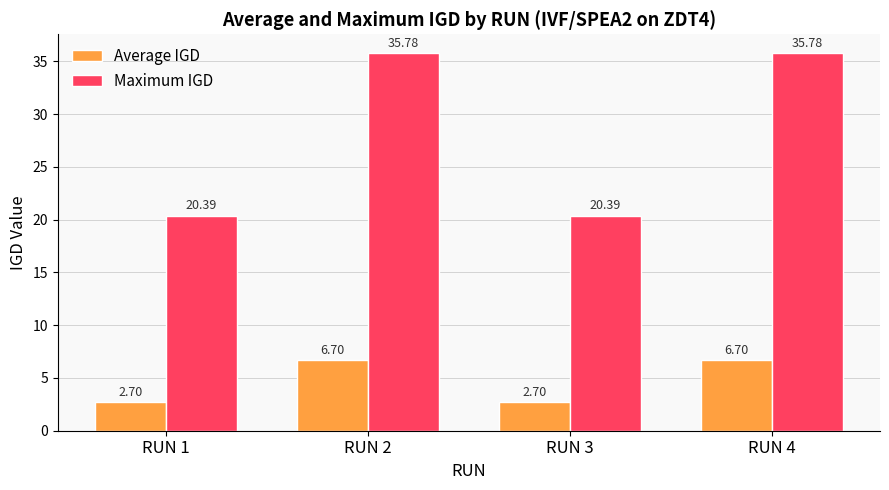

How many distinct data groups are displayed?

2